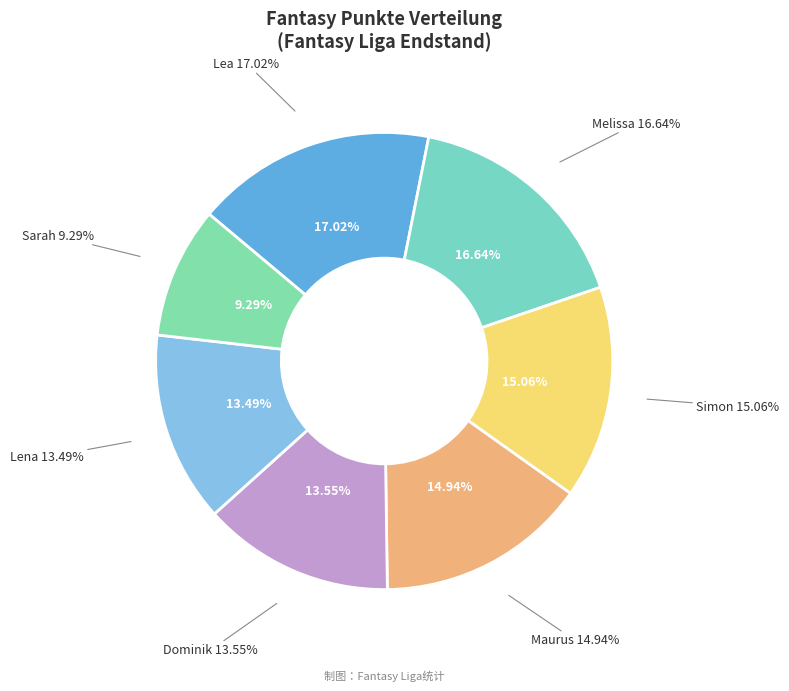

What percentage is the Melissa slice, to the nearest percent?

17%